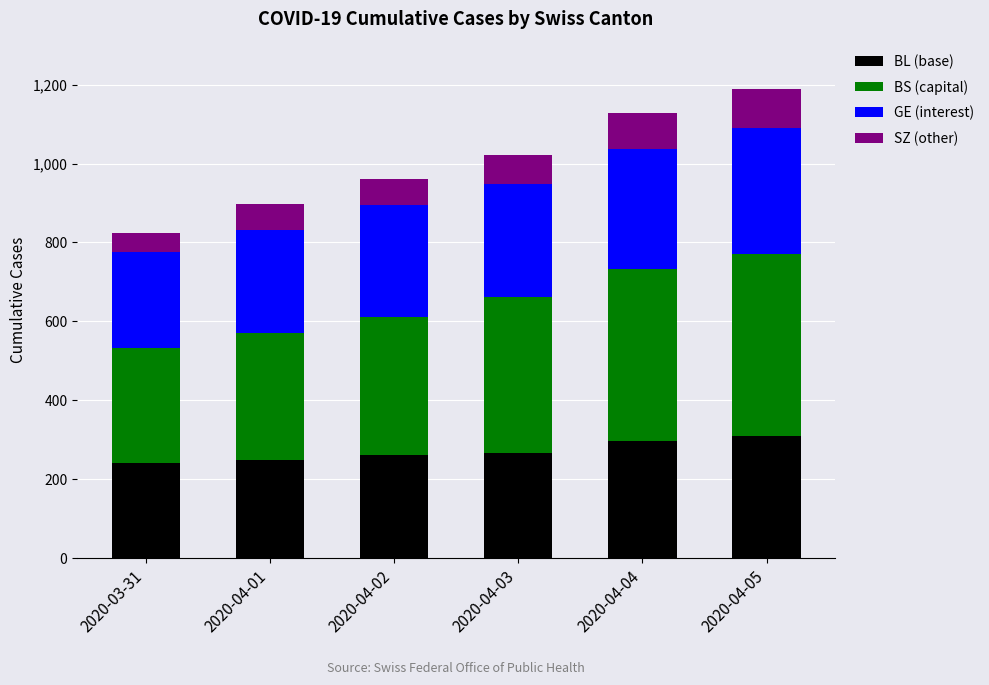

The value of BL (base) at 2020-04-01 is 249. True or false?

True